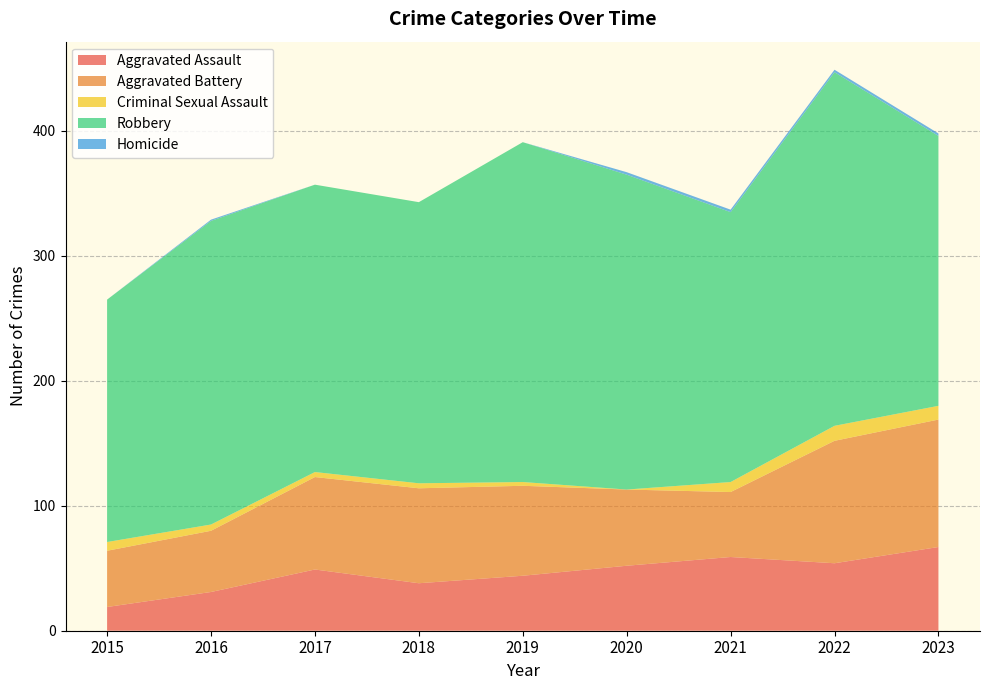

Reading right to left, what are all the values shown in this chart?

Aggravated Assault: 67	54	59	52	44	38	49	31	19
Aggravated Battery: 102	98	52	61	72	76	74	49	45
Criminal Sexual Assault: 11	12	8	0	3	4	4	5	7
Robbery: 216	283	216	252	272	225	230	243	194
Homicide: 2	2	2	2	0	0	0	1	0